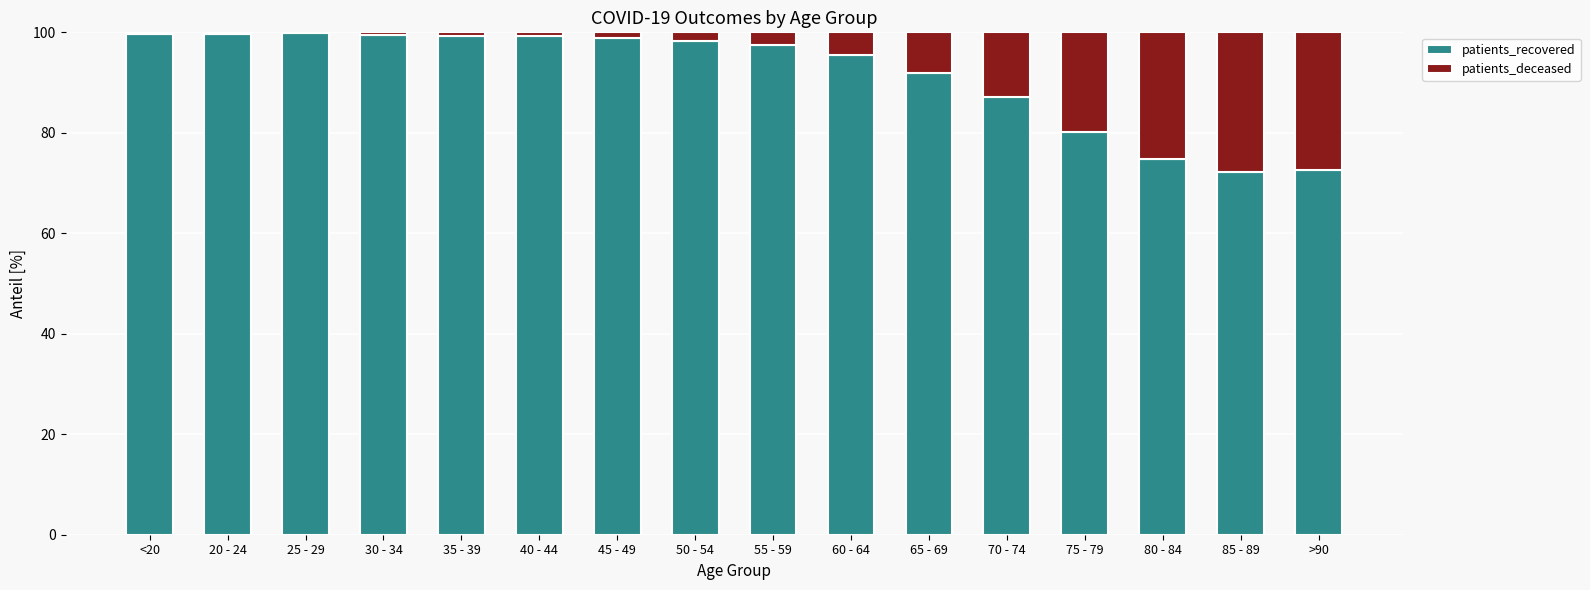

At which label is patients_recovered closest to 86?

70 - 74